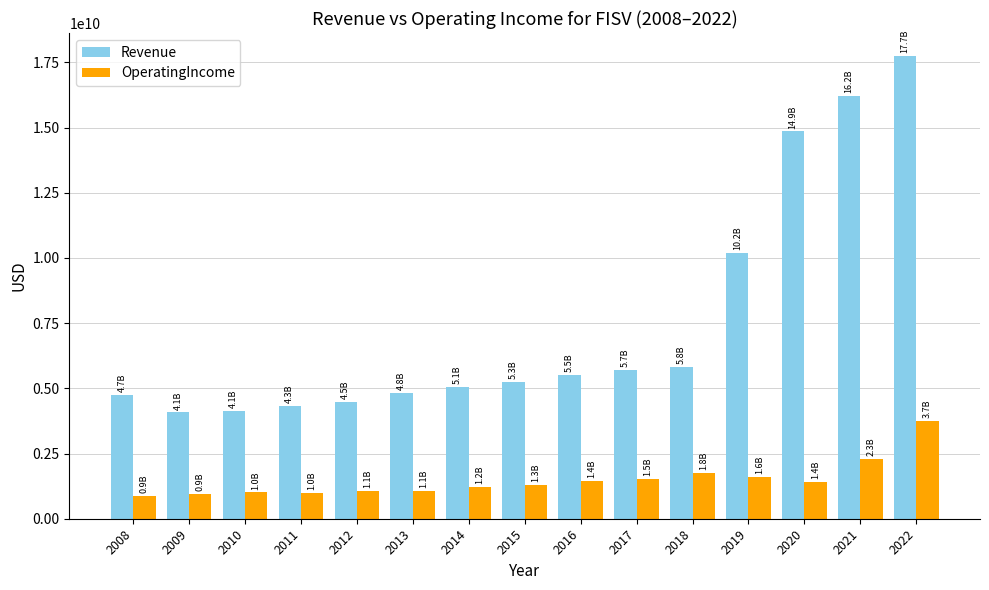

Which series has the largest total across all categories?

Revenue